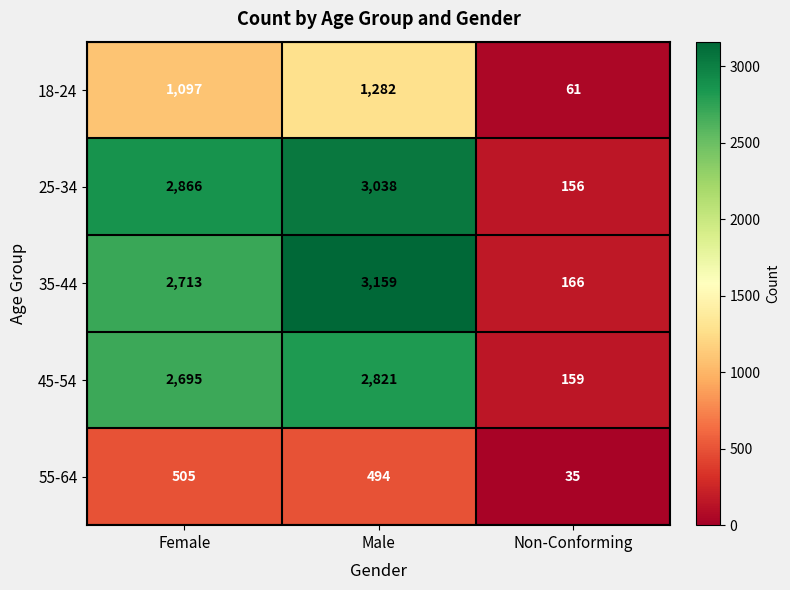

Is it true that 25-34 equals 3038 at Male?

True